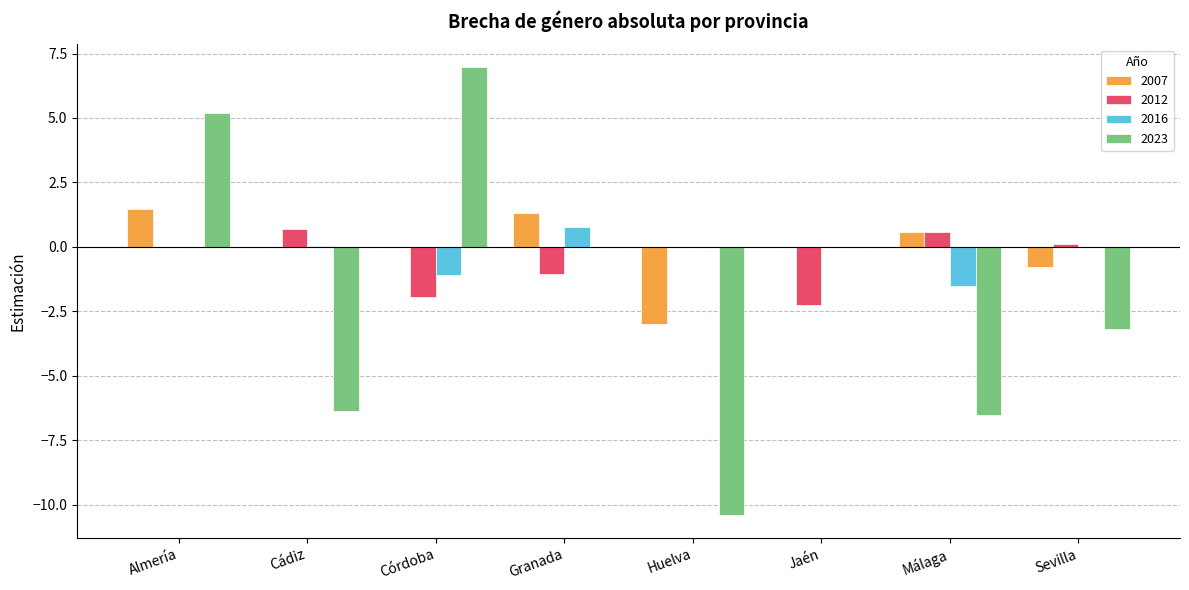

What is the sum of all 2023 values?

-14.3